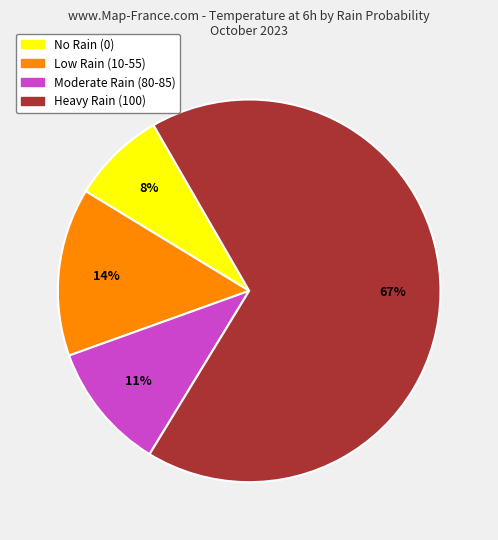

Does any single category account for the majority?

Yes